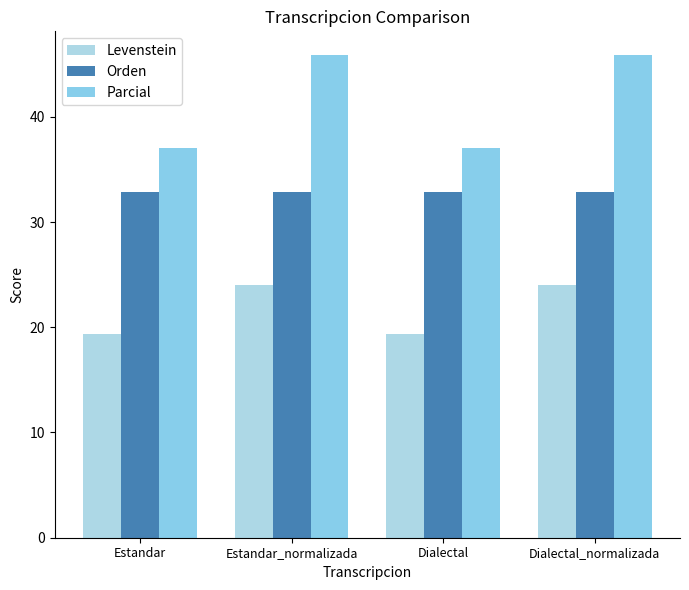

At which category does the chart reach its minimum across all series?

Estandar